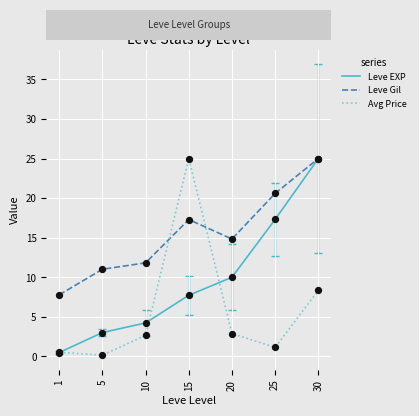

At which category is the sum across all series the highest?

30